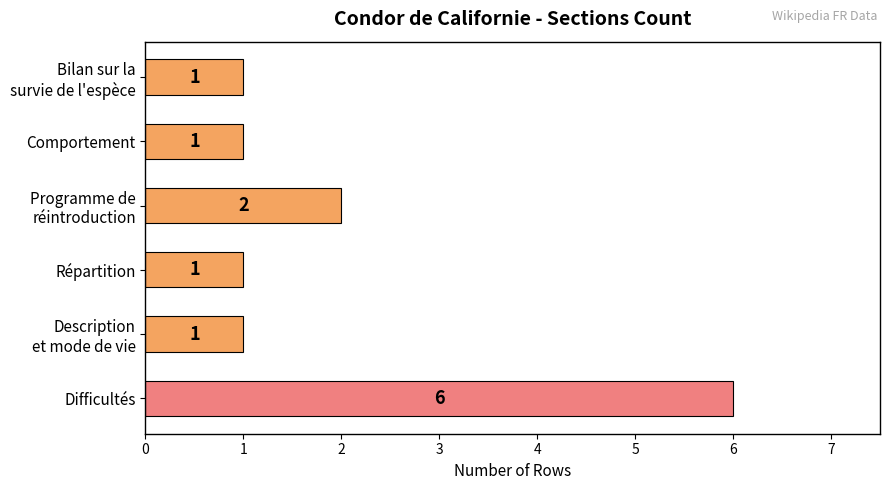

At which label is the value closest to 3?

Programme de
réintroduction